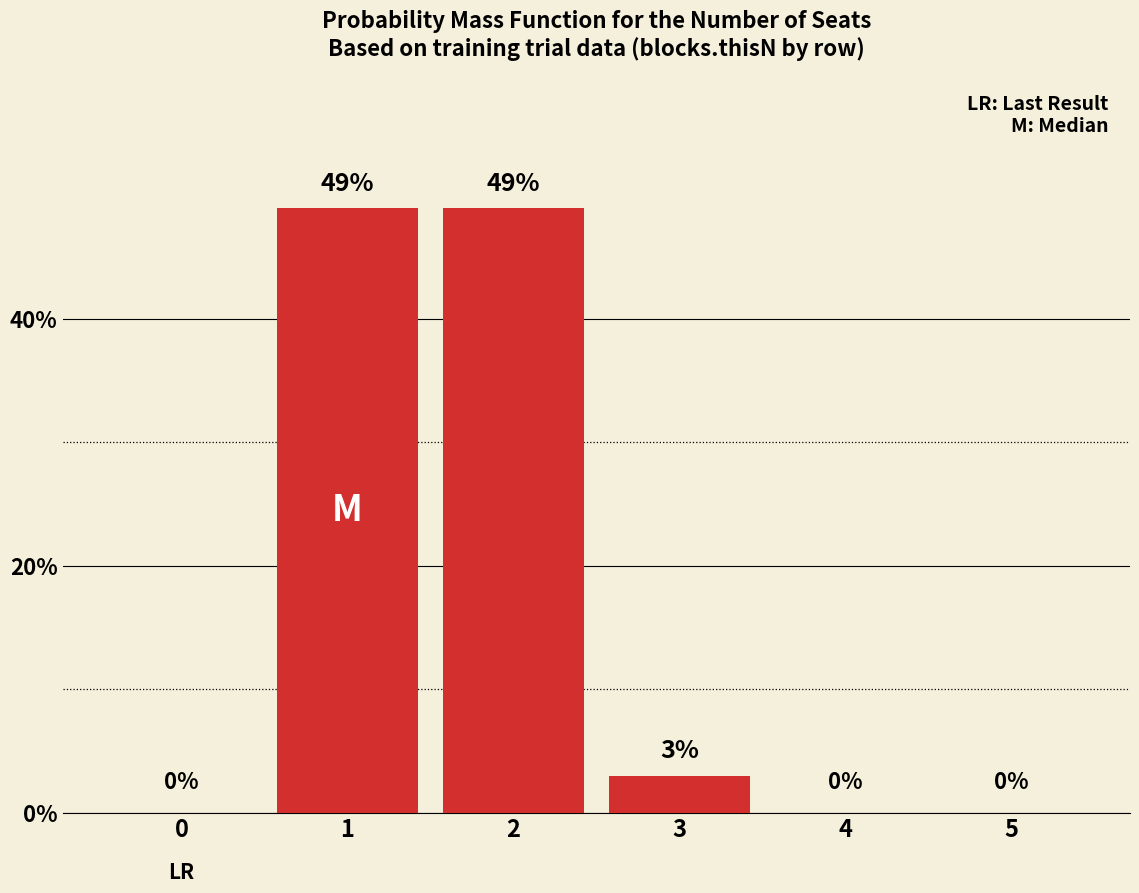

The value at 0 is 0. True or false?

True